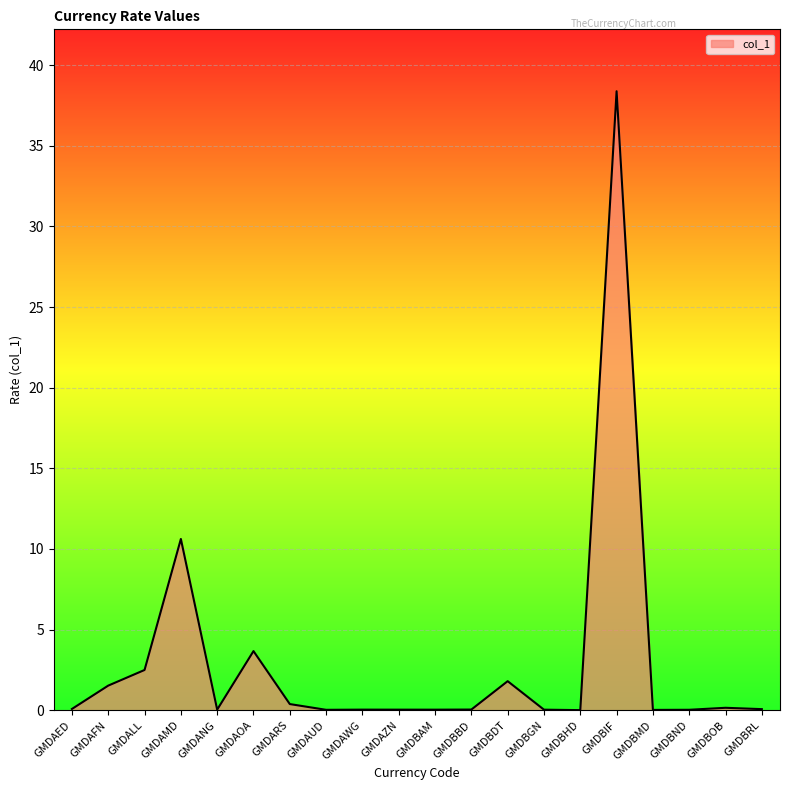

True or false: the data shows 6.3 at GMDAOA.

False